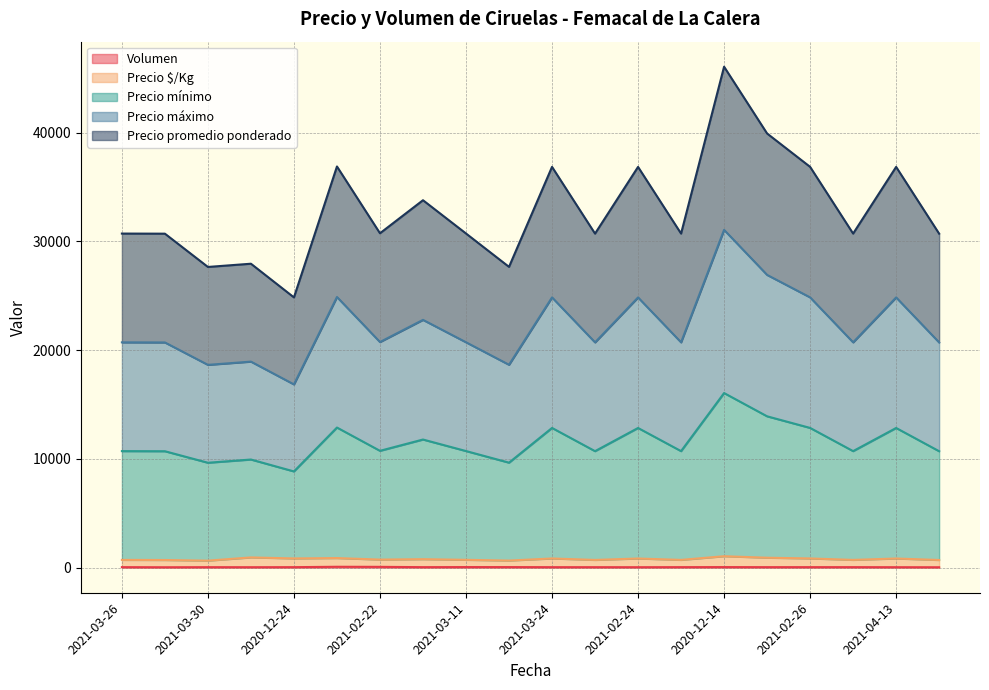

Which series has the largest range (max minus min)?

Precio mínimo